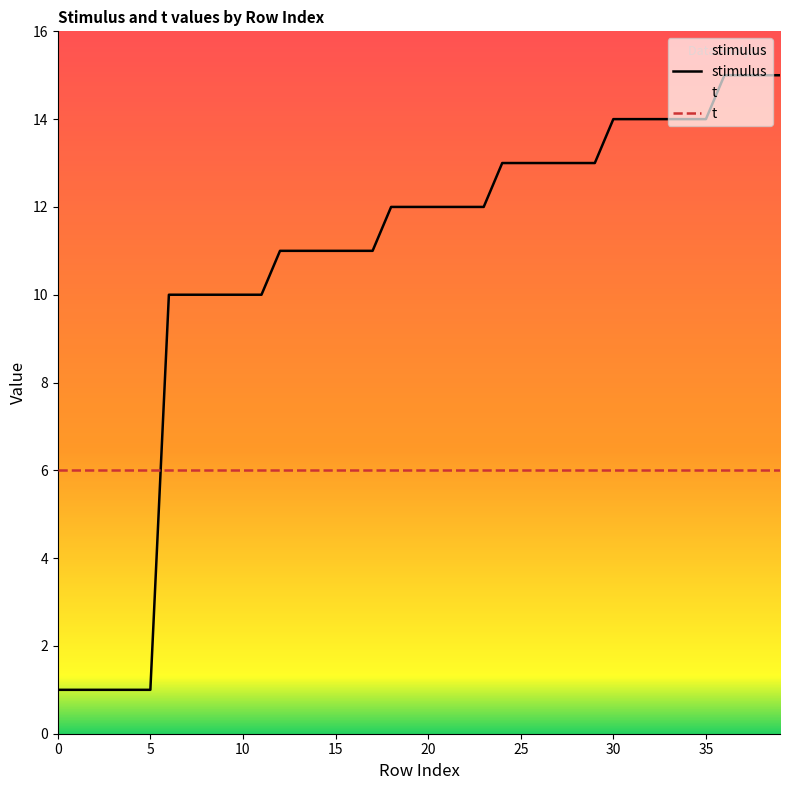

List the labels in order of value, largest first.

36, 37, 38, 39, 30, 31, 32, 33, 34, 35, 24, 25, 26, 27, 28, 29, 18, 19, 20, 21, 22, 23, 12, 13, 14, 15, 16, 17, 6, 7, 8, 9, 10, 11, 0, 1, 2, 3, 4, 5